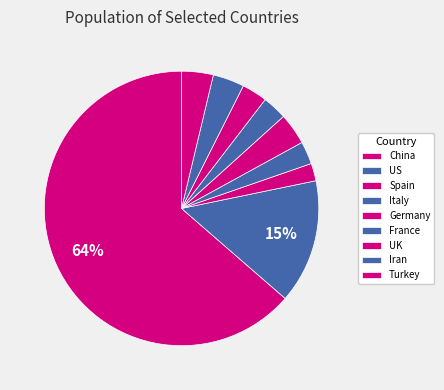

What is the change in value from Iran to Turkey?

+384418